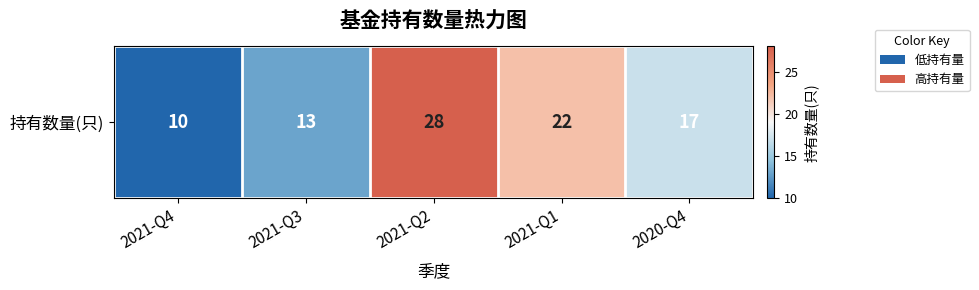

Reading left to right, list all the values displayed in this chart.

10	13	28	22	17